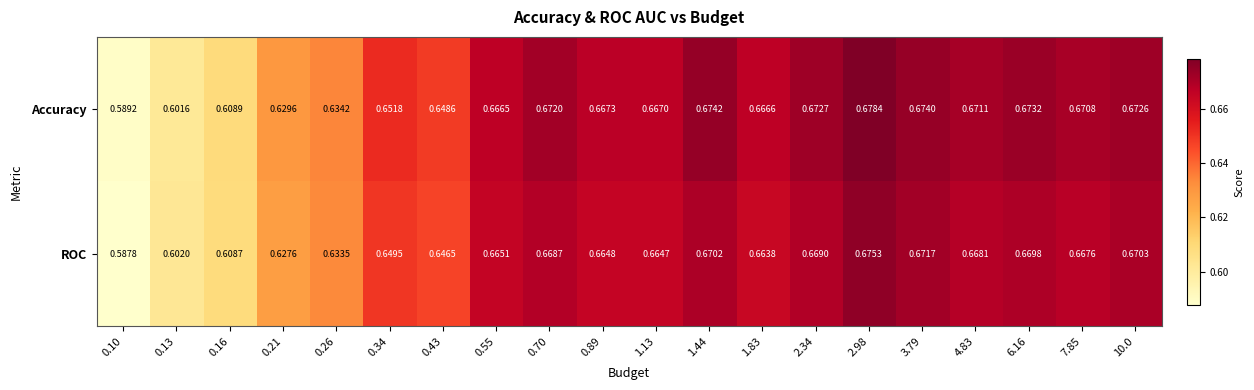

Rank the series by their average value, from highest to lowest.

Accuracy, ROC